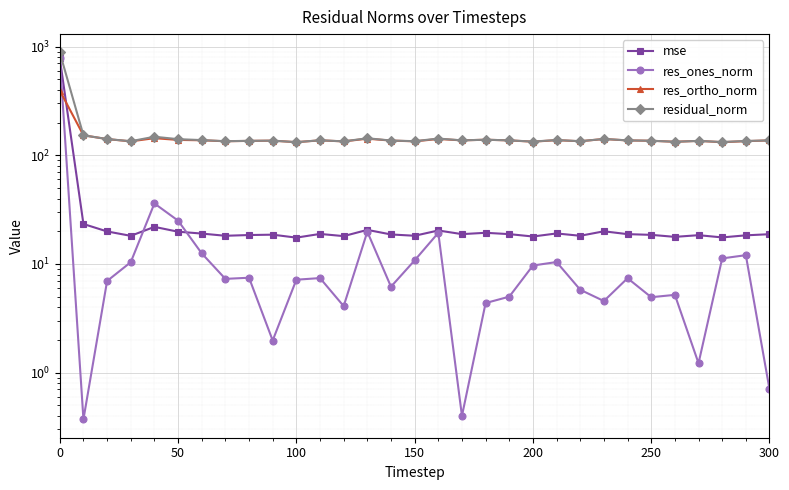

Which category has the highest value in the res_ones_norm series?

−50